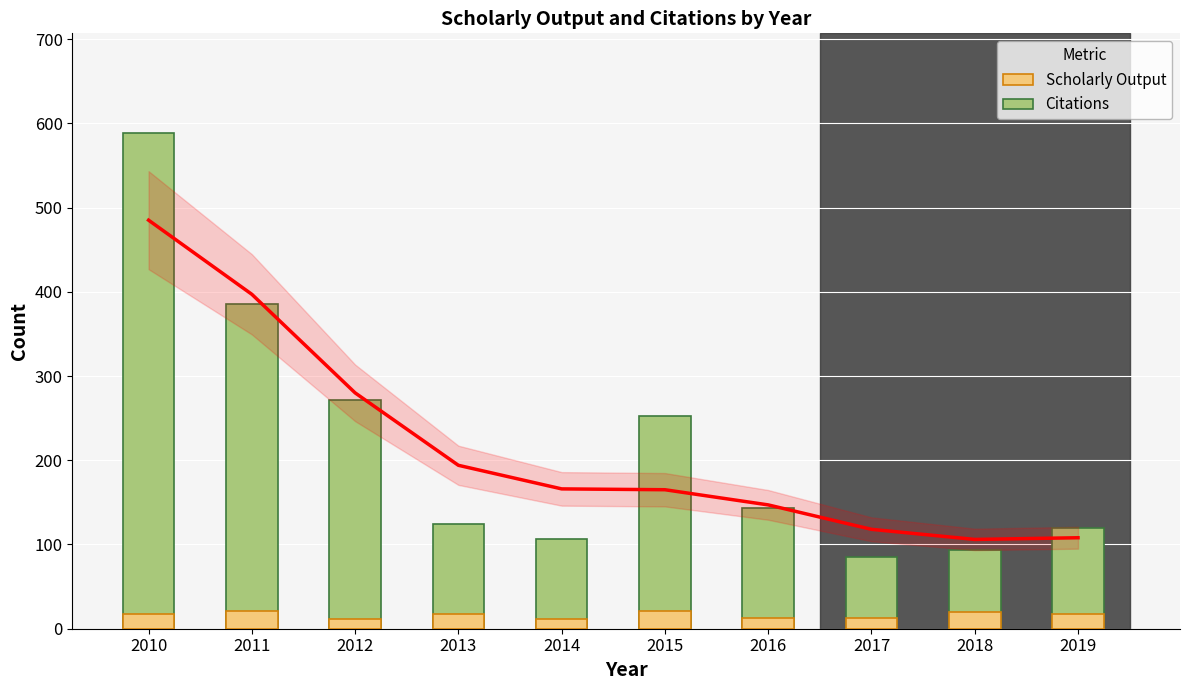

Which has a higher value, 2011 or 2018?

2011